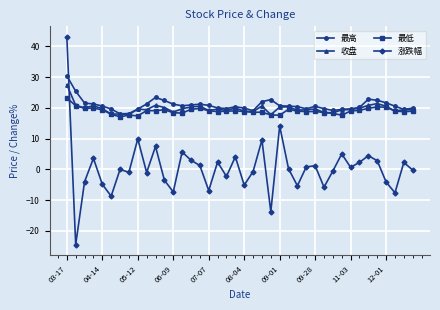

What is the value of the 收盘 point at the 31st from the left?

18.4